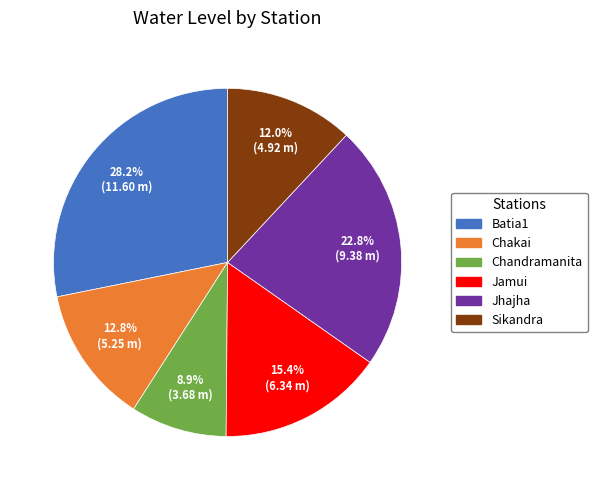

Rank the categories by value from lowest to highest.

Chandramanita, Sikandra, Chakai, Jamui, Jhajha, Batia1